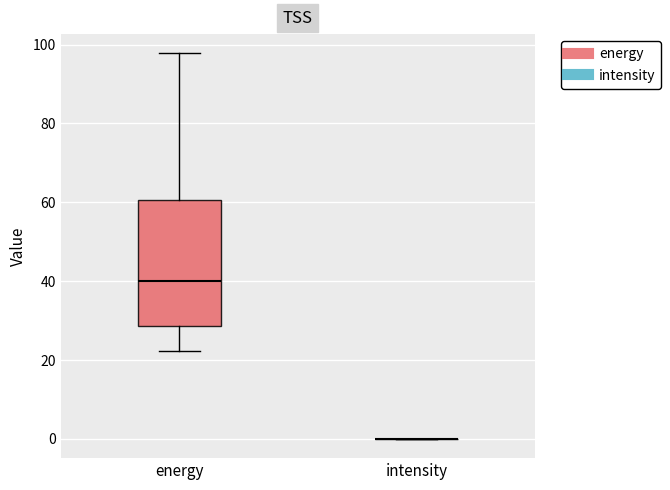

Where does the lower whisker of the box for energy end on the y-axis? The values are not printed on the chart, so give them approximately, as read against the axis.

22